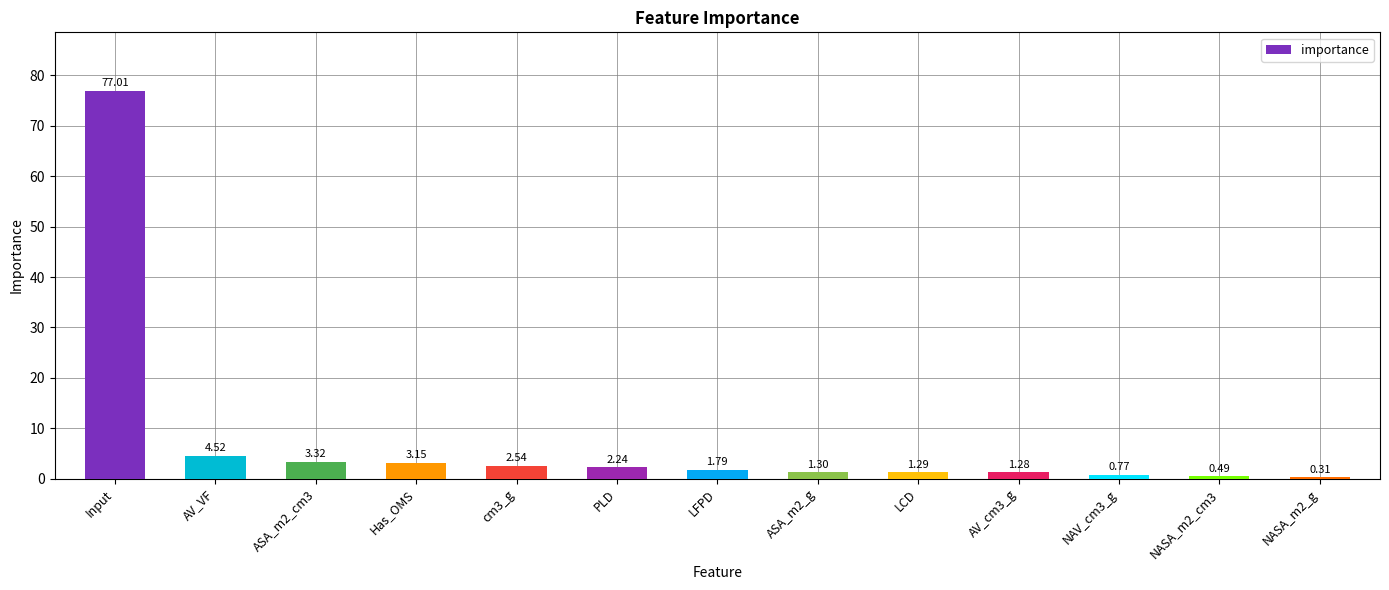

What position from the left is LFPD?

7